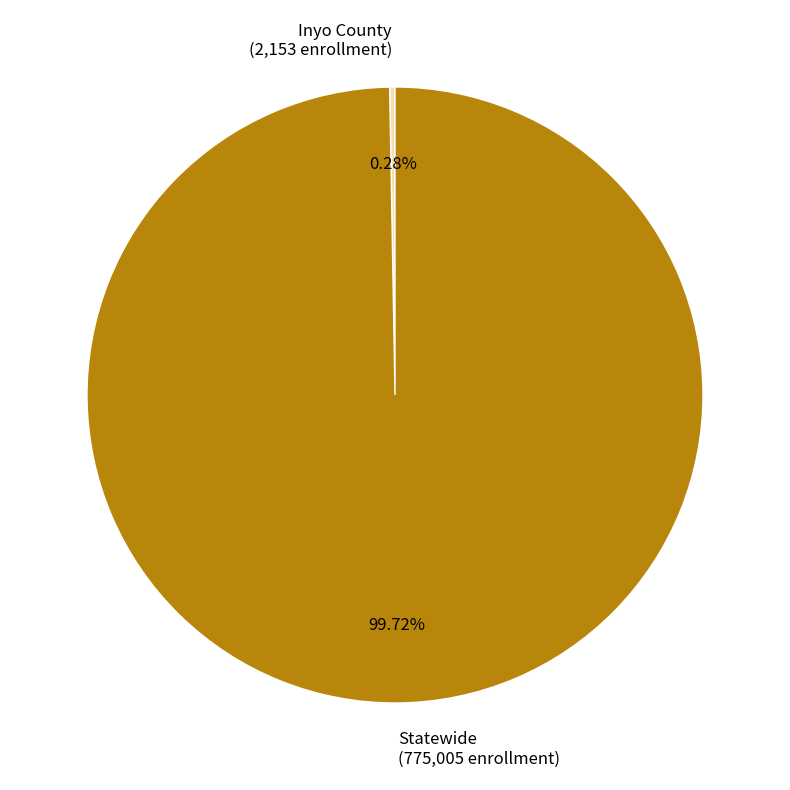

Does Statewide (775,005 enrollment) represent more than half of the total?

Yes